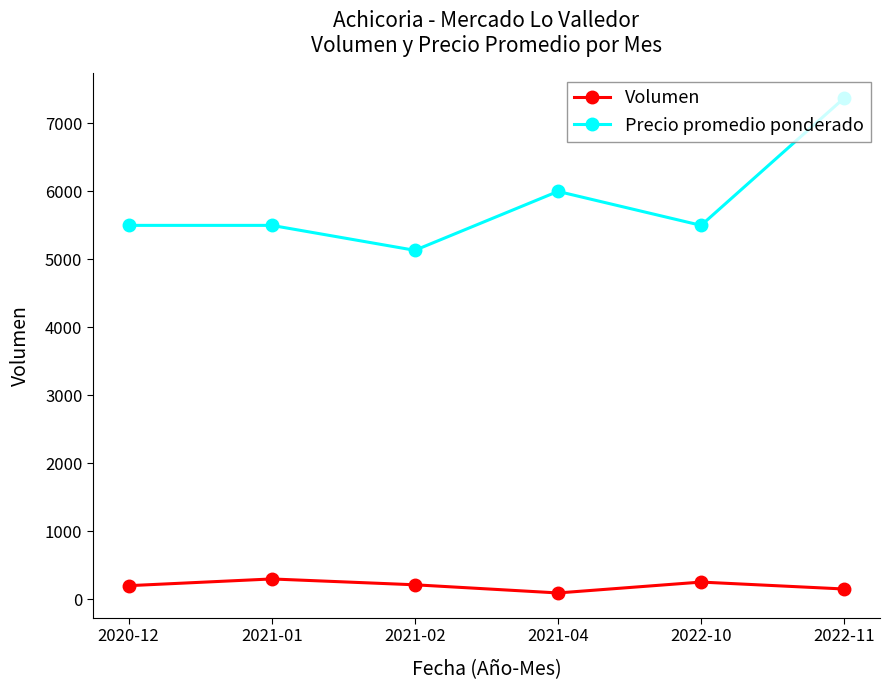

Which series has the largest total across all categories?

Precio promedio ponderado